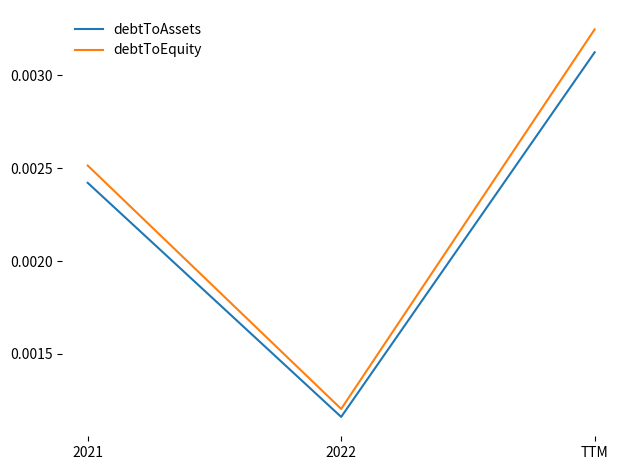

Is the value of debtToAssets at 2022 greater than the value of debtToEquity at TTM?

No